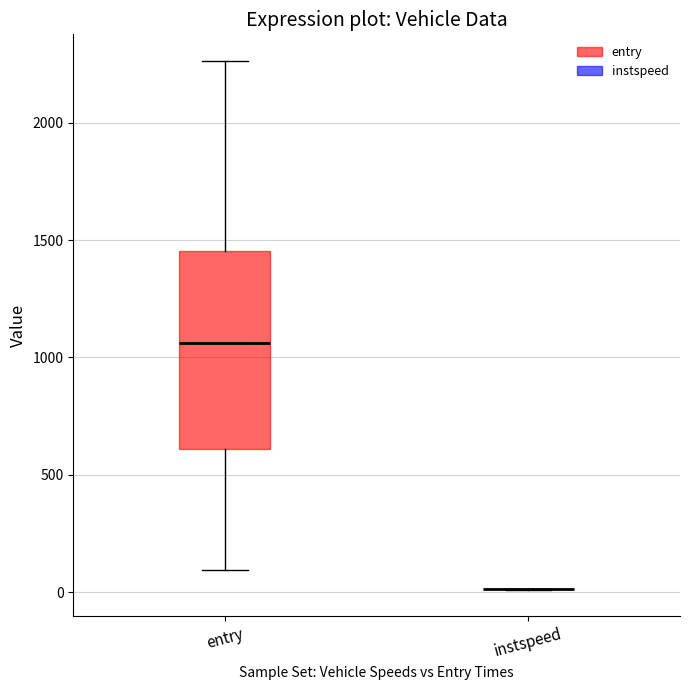

Reading left to right, transcribe this box plot: for each box, give where its median line is, the range the box spans, and where its two whiskers end, as read against the y-axis. The values are not printed on the chart, so give them approximately, as read against the axis.

entry: median 1050, box 600 to 1450, whiskers 100 to 2250
instspeed: box collapsed to a line at 0, whiskers 0 to 0